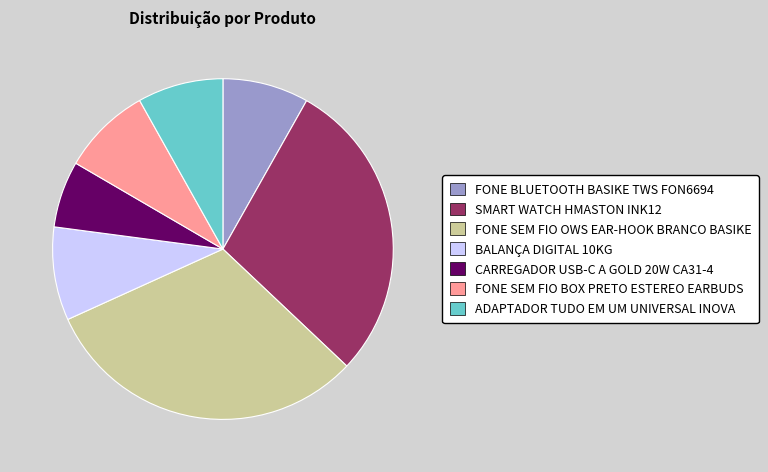

Is the sum of CARREGADOR USB-C A GOLD 20W CA31-4 and SMART WATCH HMASTON INK12 greater than half?

No